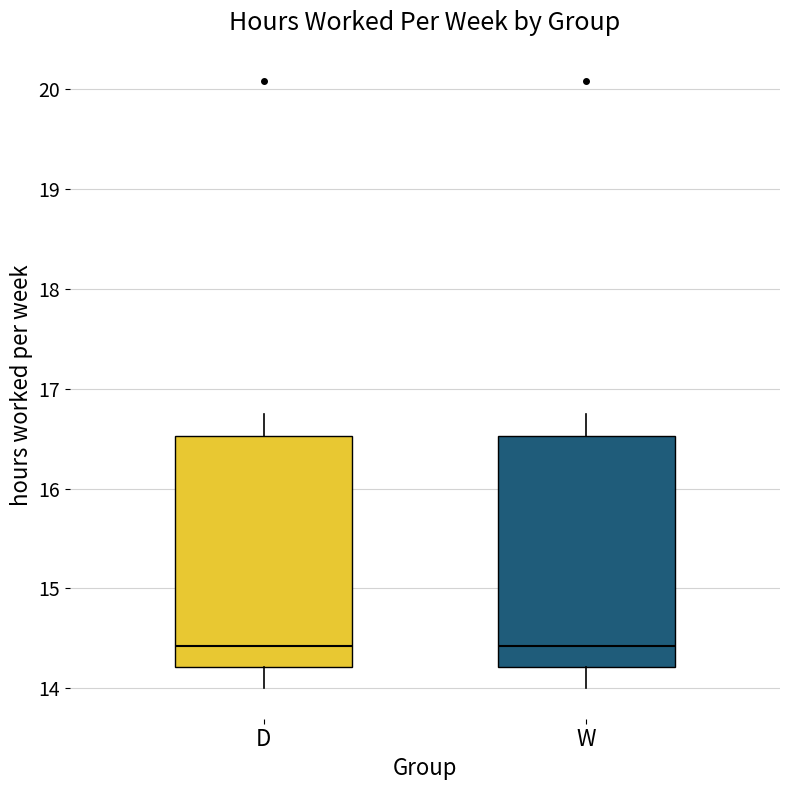

Reading left to right, read every box against the y-axis: the position of its median line, the range the box covers, and the ends of its whiskers. The values are not printed on the chart, so give them approximately, as read against the axis.

D: median 14.4, box 14.2 to 16.5, whiskers 14.0 to 16.7
W: median 14.4, box 14.2 to 16.5, whiskers 14.0 to 16.7